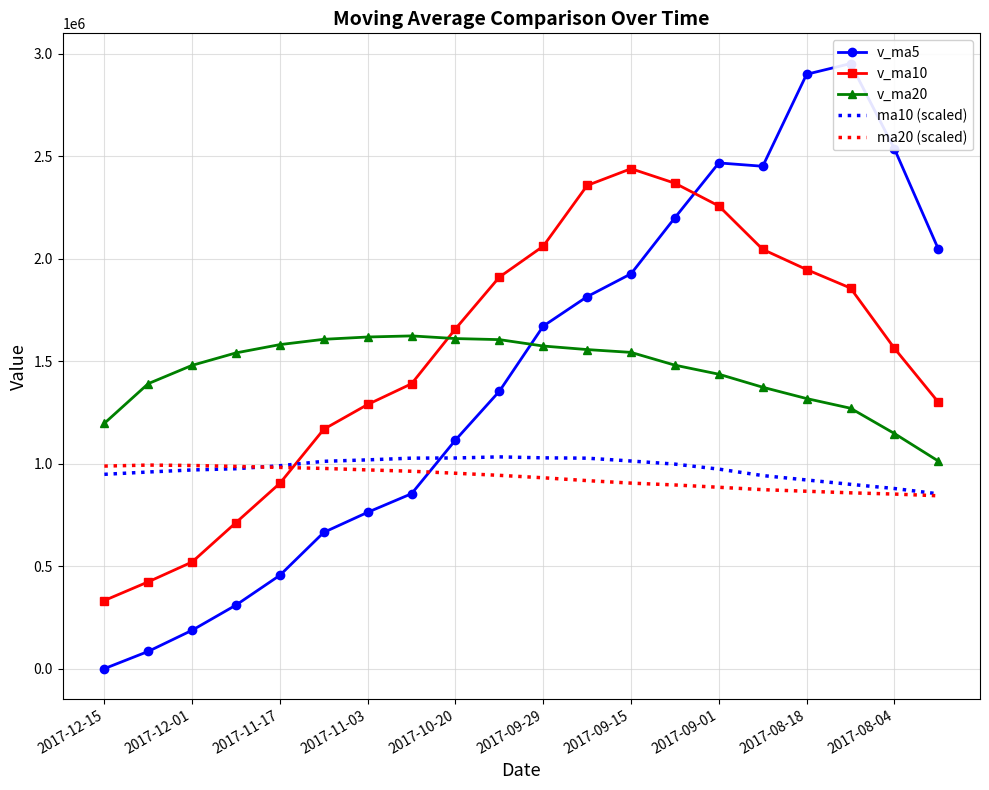

True or false: v_ma5 and ma20 (scaled) cross at least once.

True